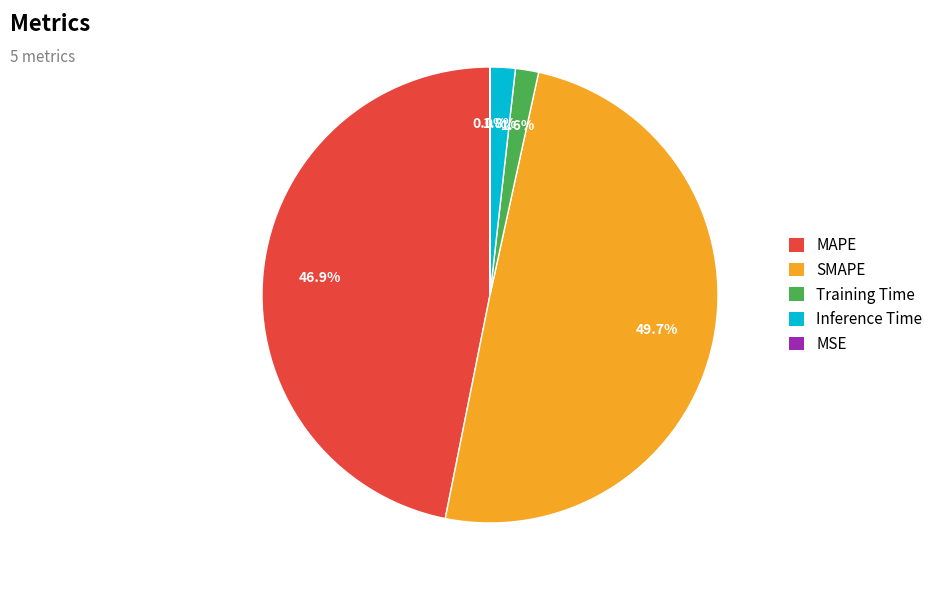

Between MAPE and Inference Time, which is larger?

MAPE